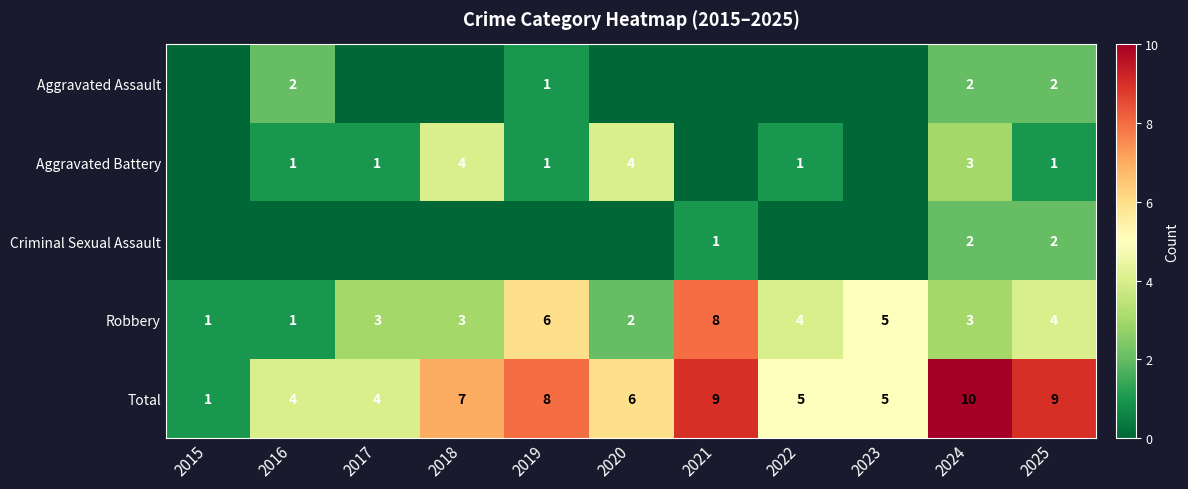

At which label does Total reach its minimum?

2015